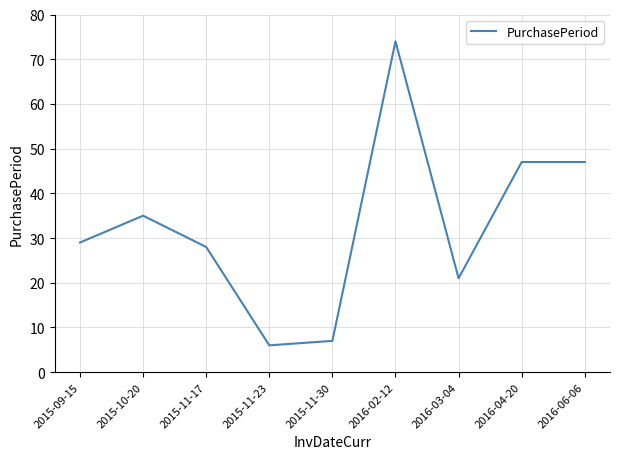

Between 2015-11-30 and 2015-11-17, which is larger?

2015-11-17